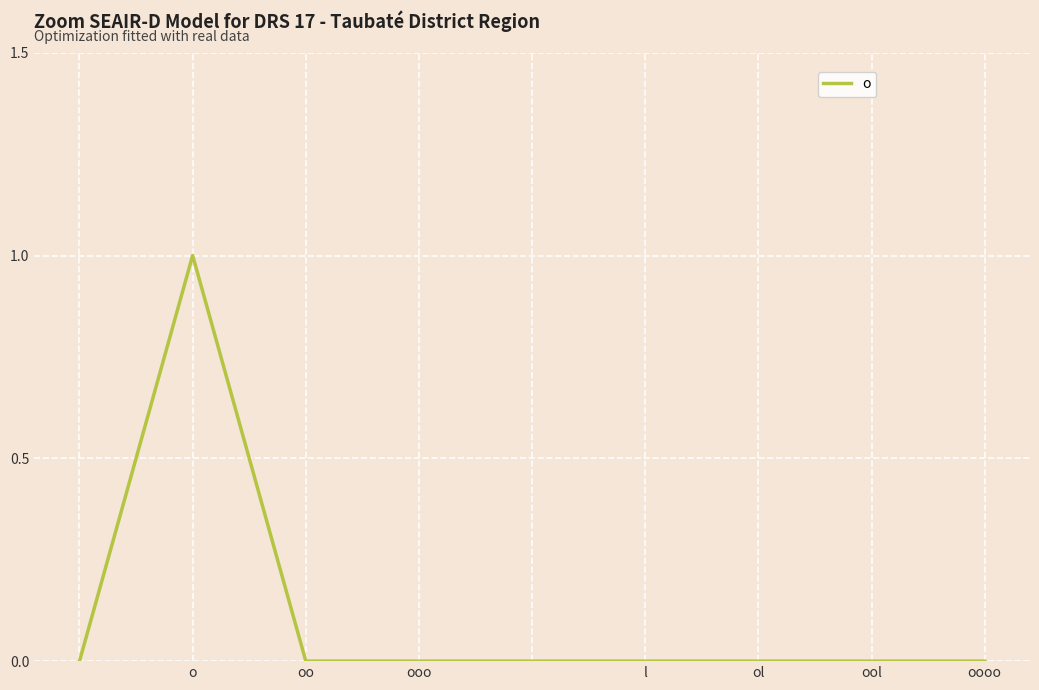

Is it true that the value at ooo is 0?

True